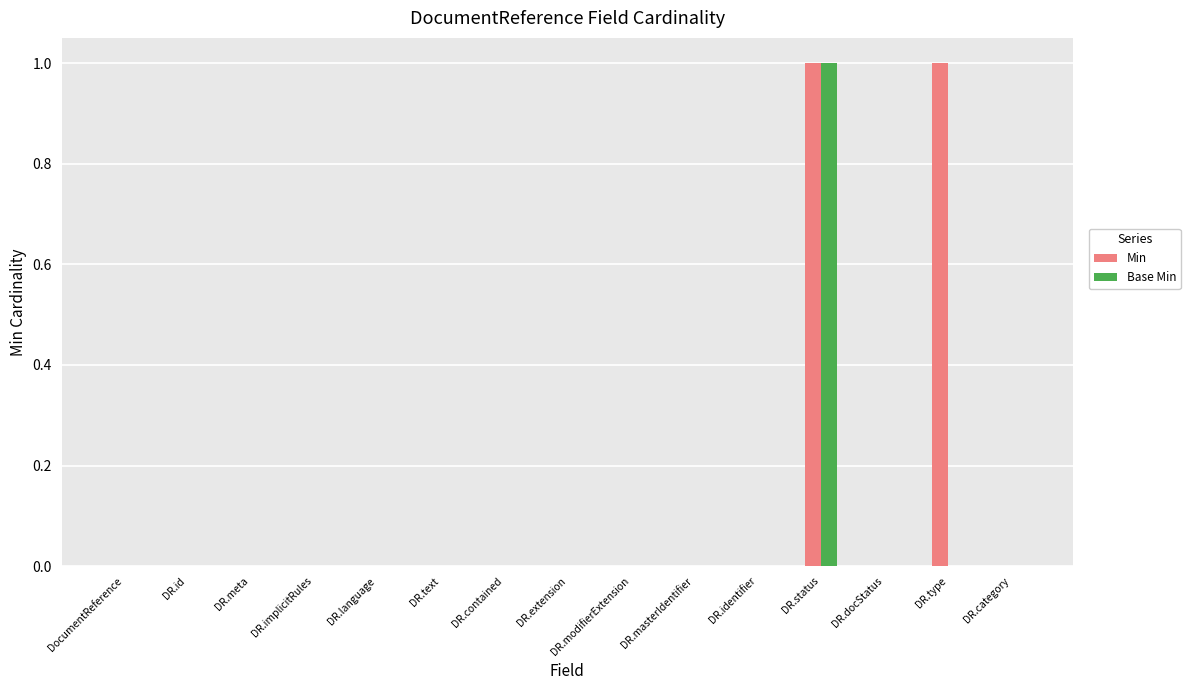

At which category is the sum across all series the highest?

DR.status